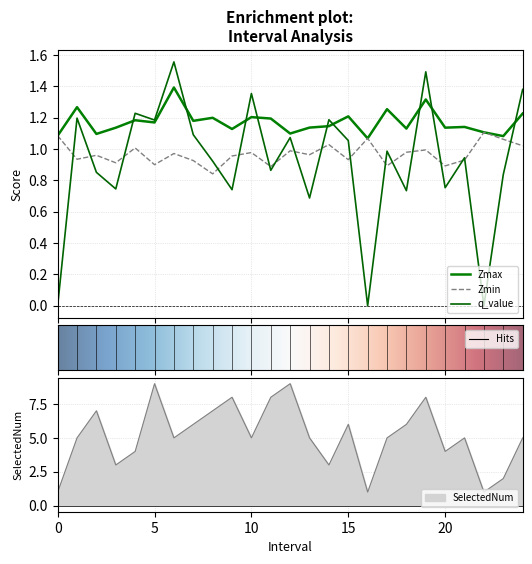

At which label does SelectedNum first exceed 5?

2.0